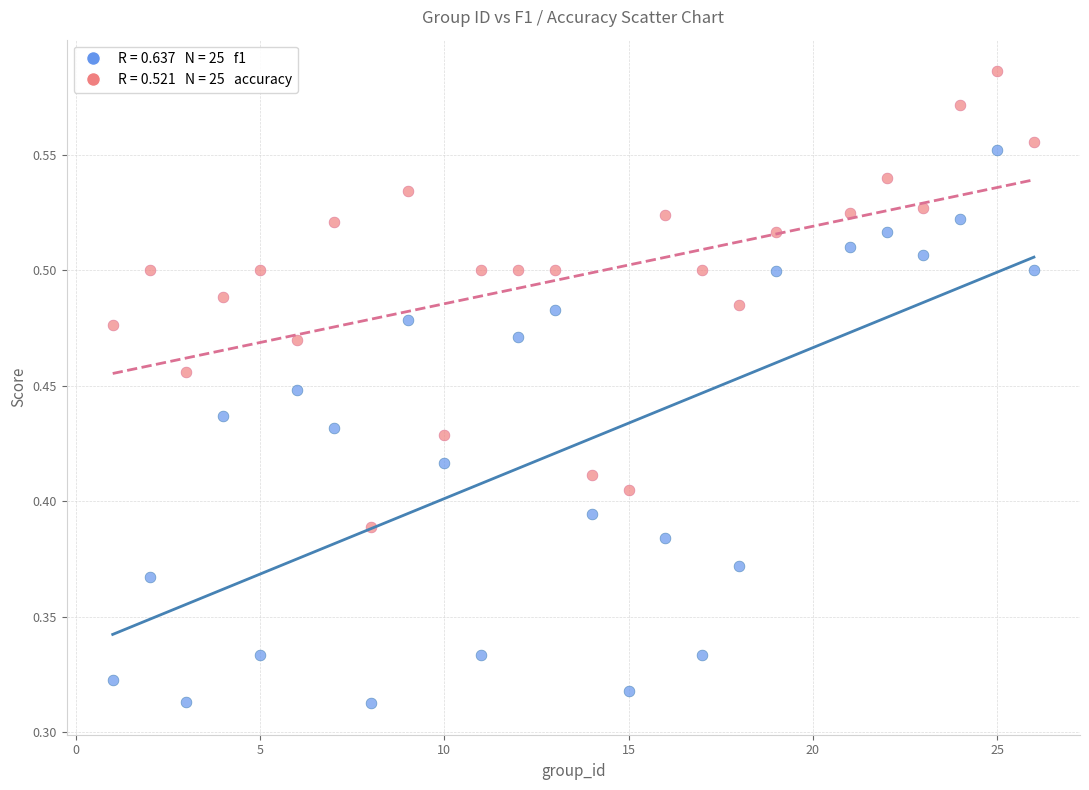

Across all data points, what is the range of X values (max minus min)?

25.0